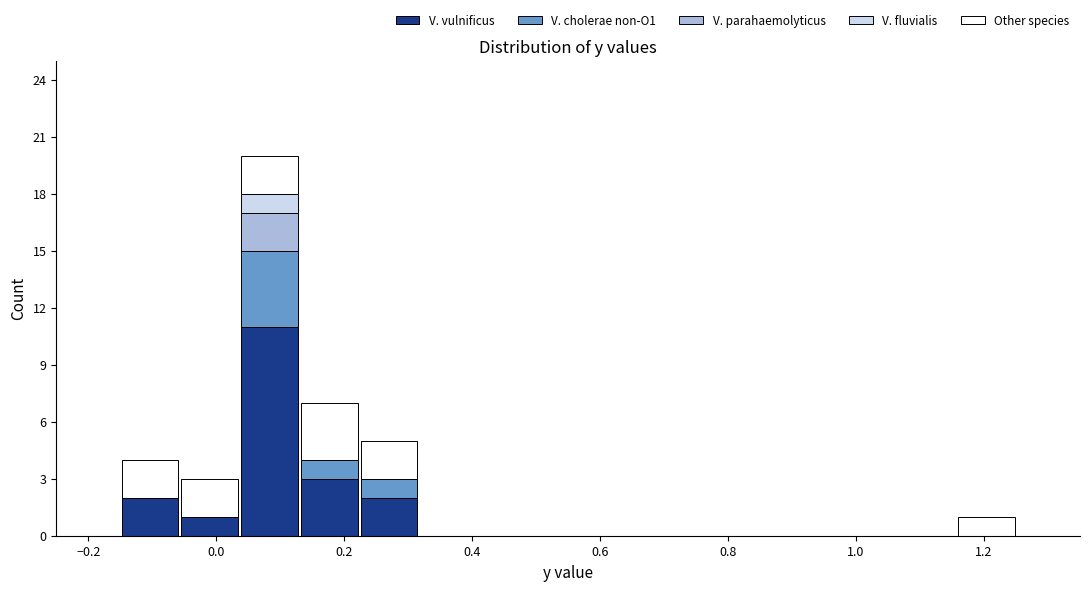

Reading left to right, list every stacked bar in this chart as the range it spans on the x-axis followed by its total height. Neither the bar edges nor the heights are printed on the chart, so give them approximately, as read against the axes.

-0.14 to -0.06: 4
-0.06 to 0.04: 3
0.04 to 0.14: 20
0.14 to 0.22: 7
0.22 to 0.32: 5
0.32 to 0.42: 0
0.42 to 0.50: 0
0.50 to 0.60: 0
0.60 to 0.70: 0
0.70 to 0.78: 0
0.78 to 0.88: 0
0.88 to 0.98: 0
0.98 to 1.06: 0
1.06 to 1.16: 0
1.16 to 1.26: 1